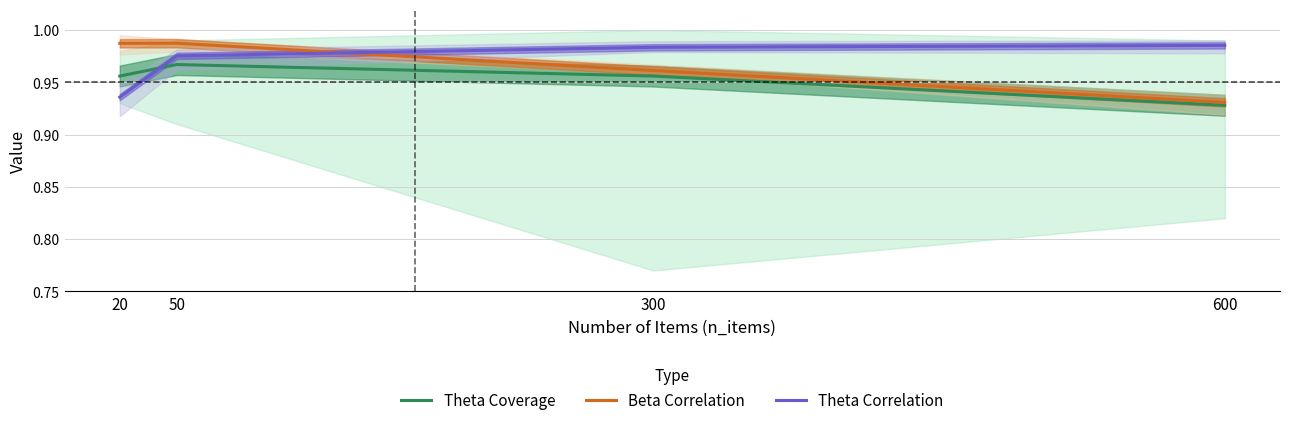

True or false: Beta Correlation and Theta Coverage cross at least once.

False